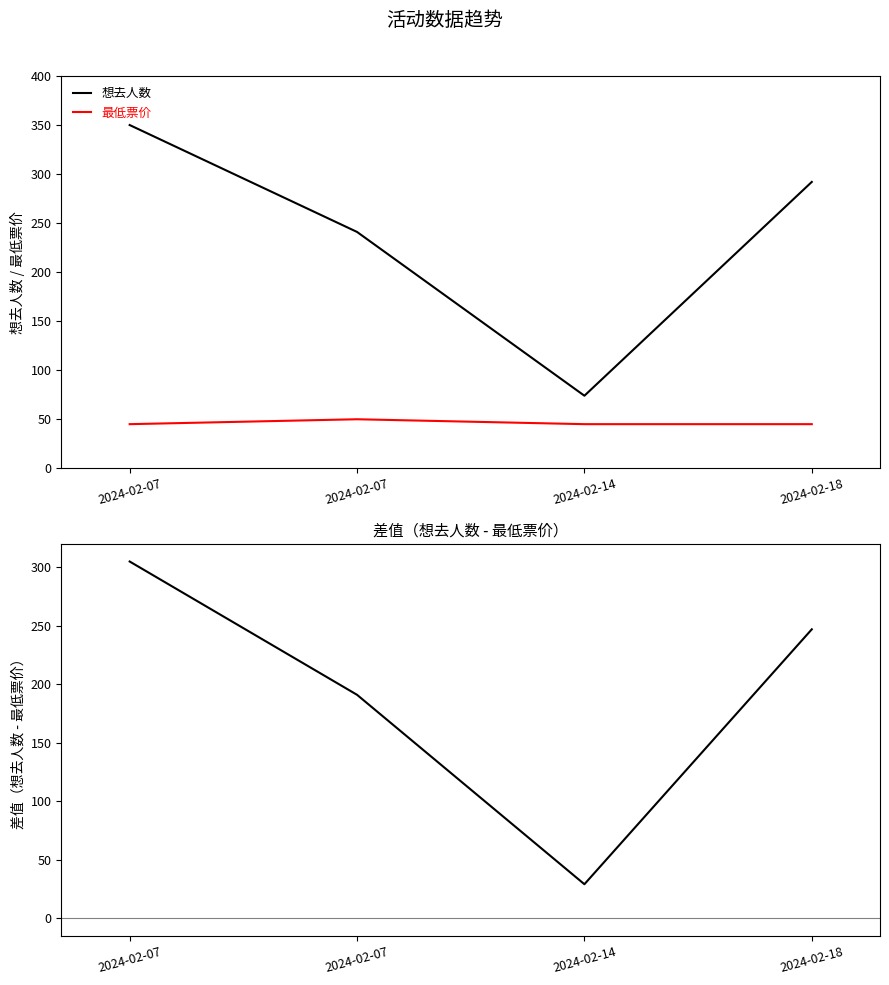

Which category has the highest value across all series?

2024-02-07